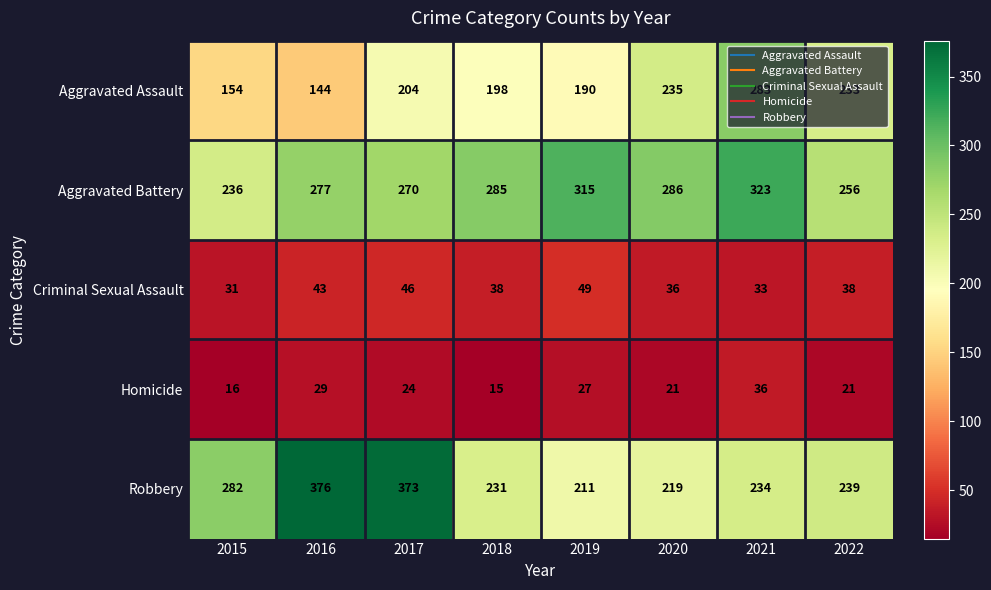

What value does the Aggravated Battery series have at 2022, to the nearest 5?

255